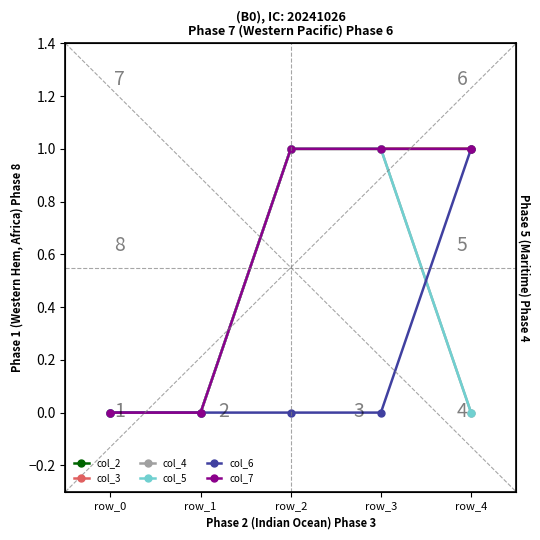

What are all the series names shown in the legend?

col_2, col_3, col_4, col_5, col_6, col_7